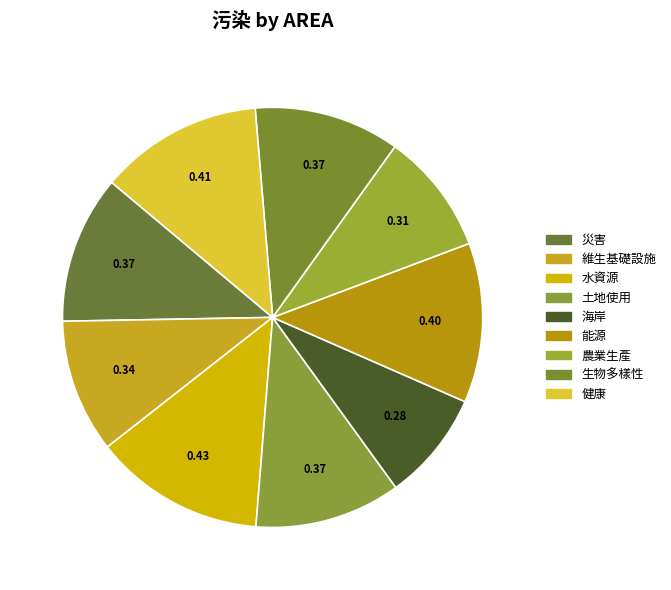

To the nearest percent, what is the average slice percentage?

11%